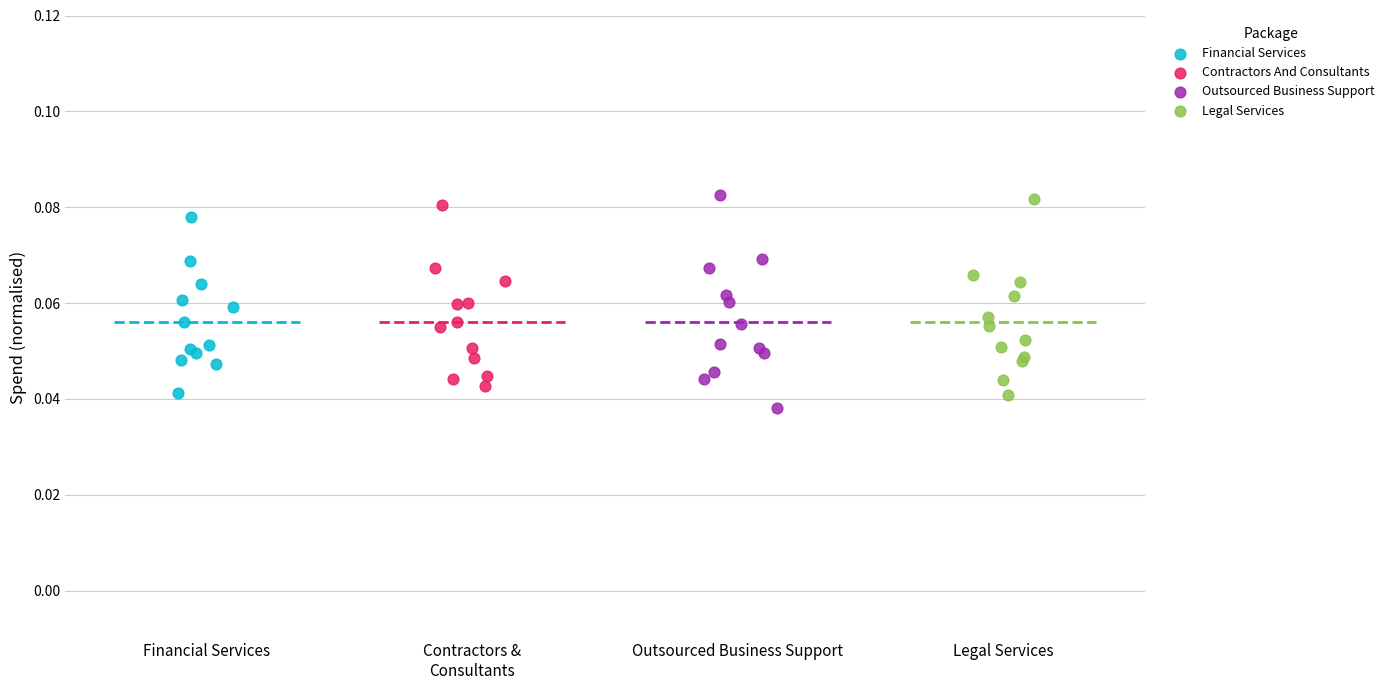

Which series has the widest spread of Y values?

Outsourced Business Support